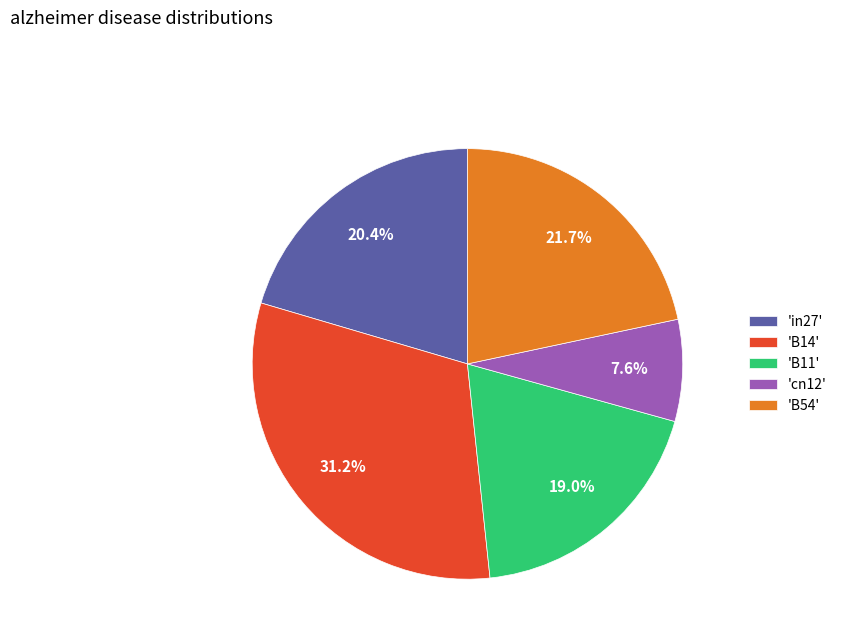

How many slices are in this pie chart?

5